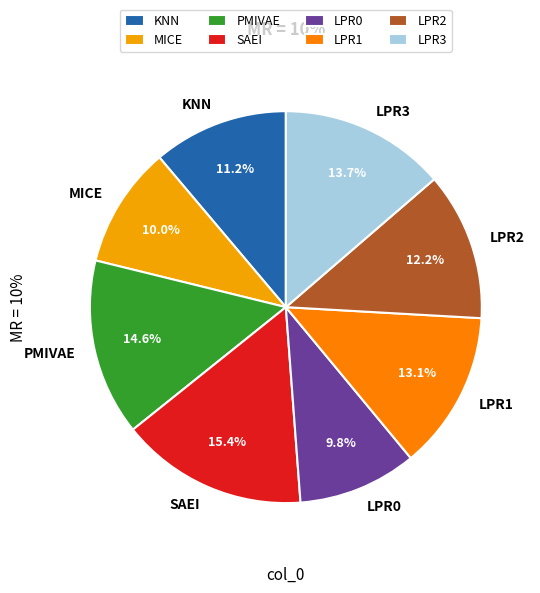

What is the largest slice in the pie chart?

SAEI